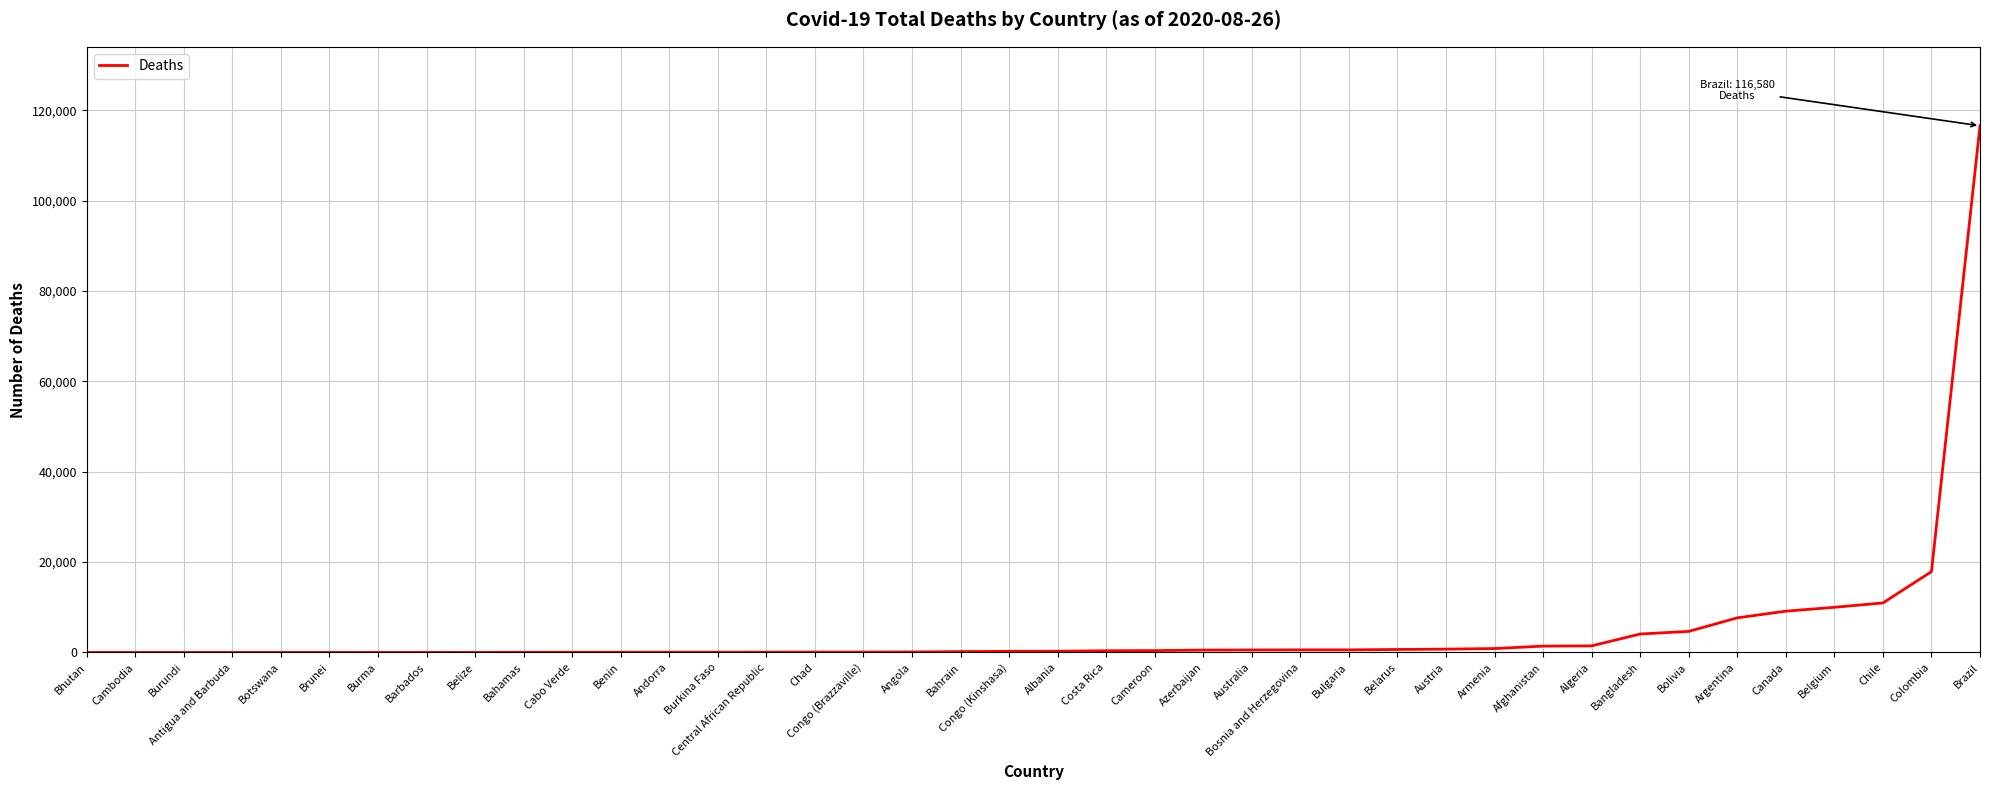

Where is the data nearest to the value 58290?

Colombia